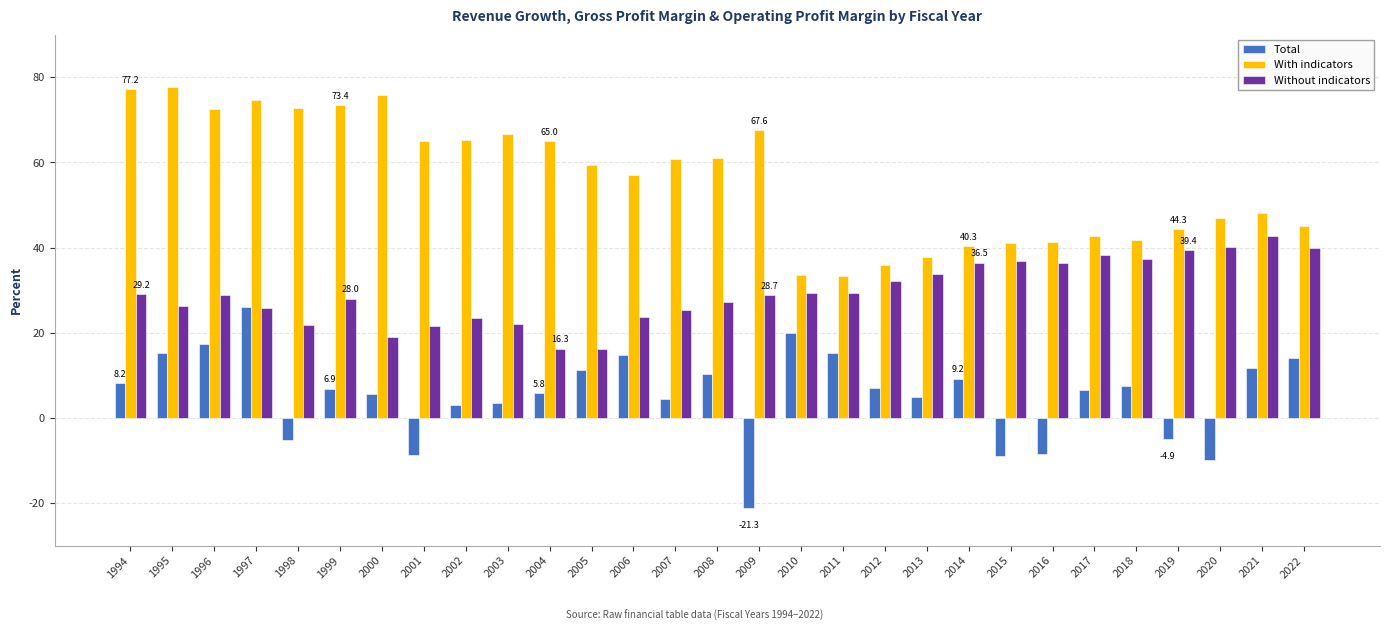

Does the chart contain any negative values?

Yes